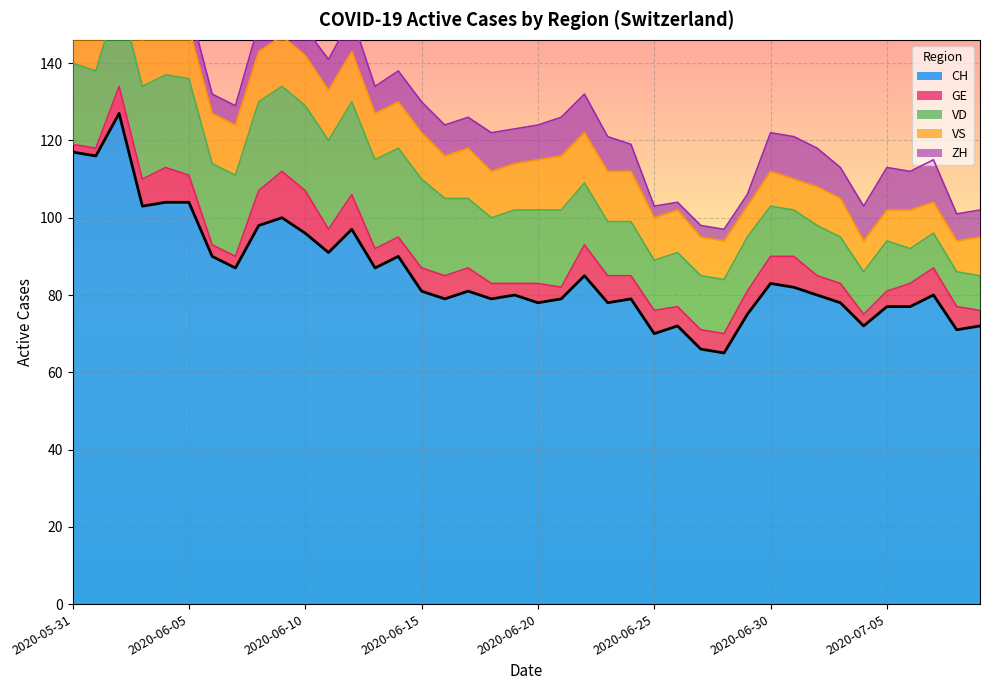

True or false: ZH and CH intersect in this chart.

False